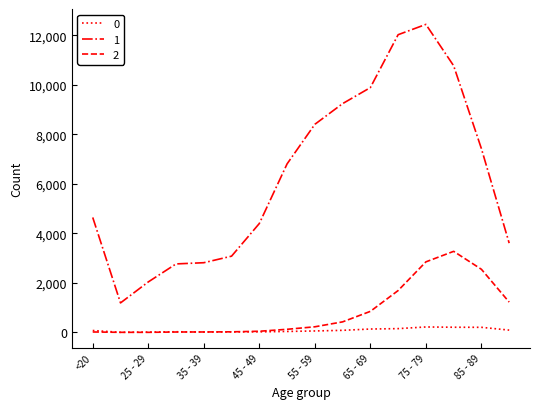

Rank the series by their maximum value, from lowest to highest.

0, 2, 1